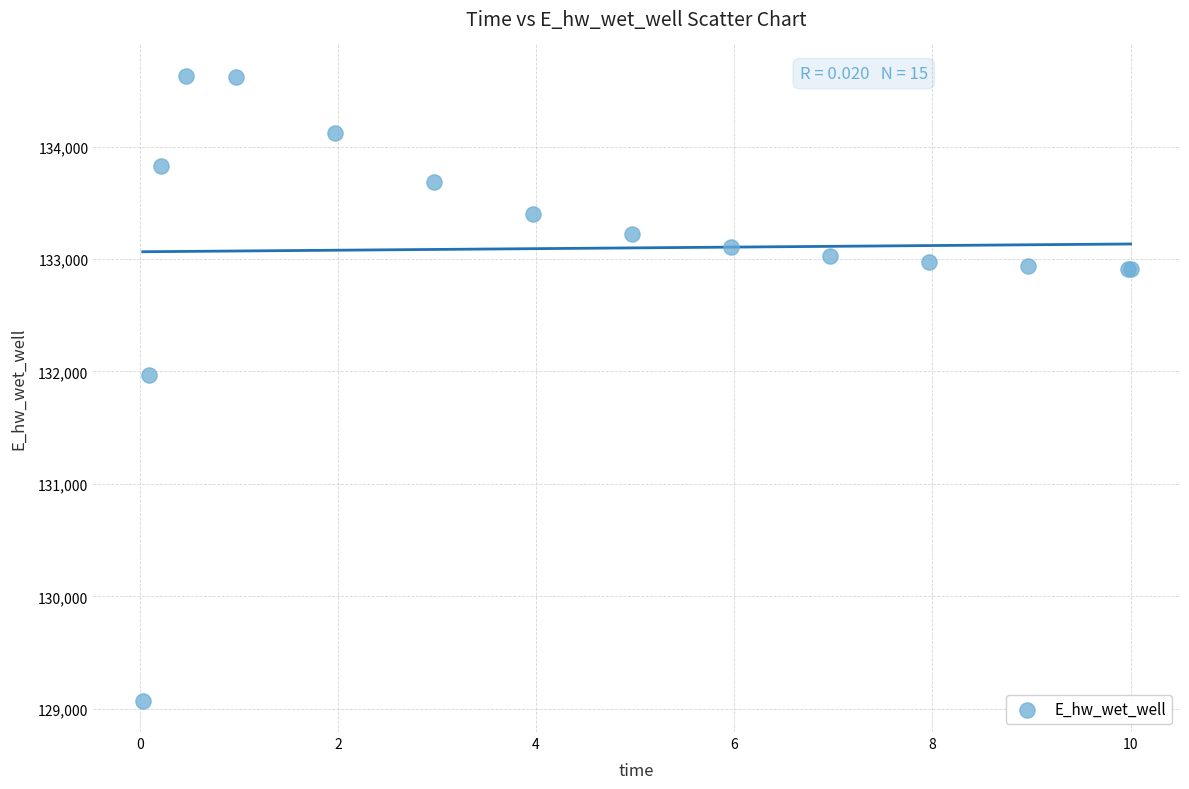

What Y value in the scatter plot is closest to 131851?

131971.9